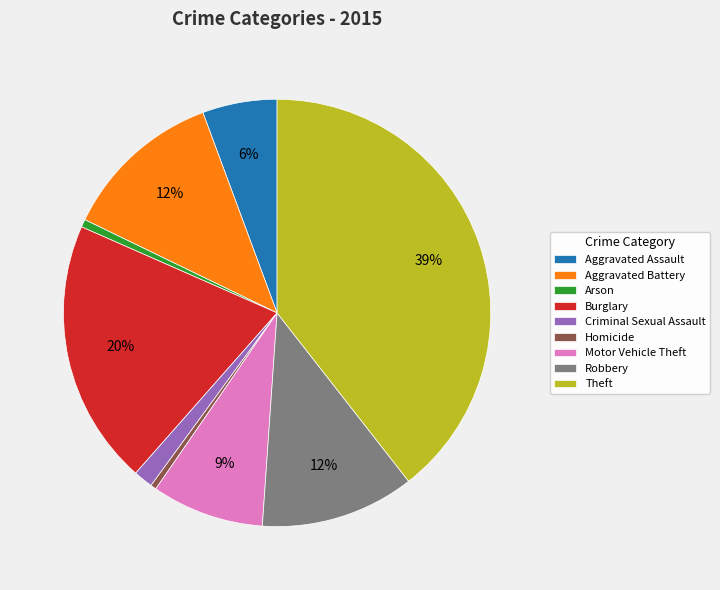

True or false: Criminal Sexual Assault accounts for 1% of the total.

True